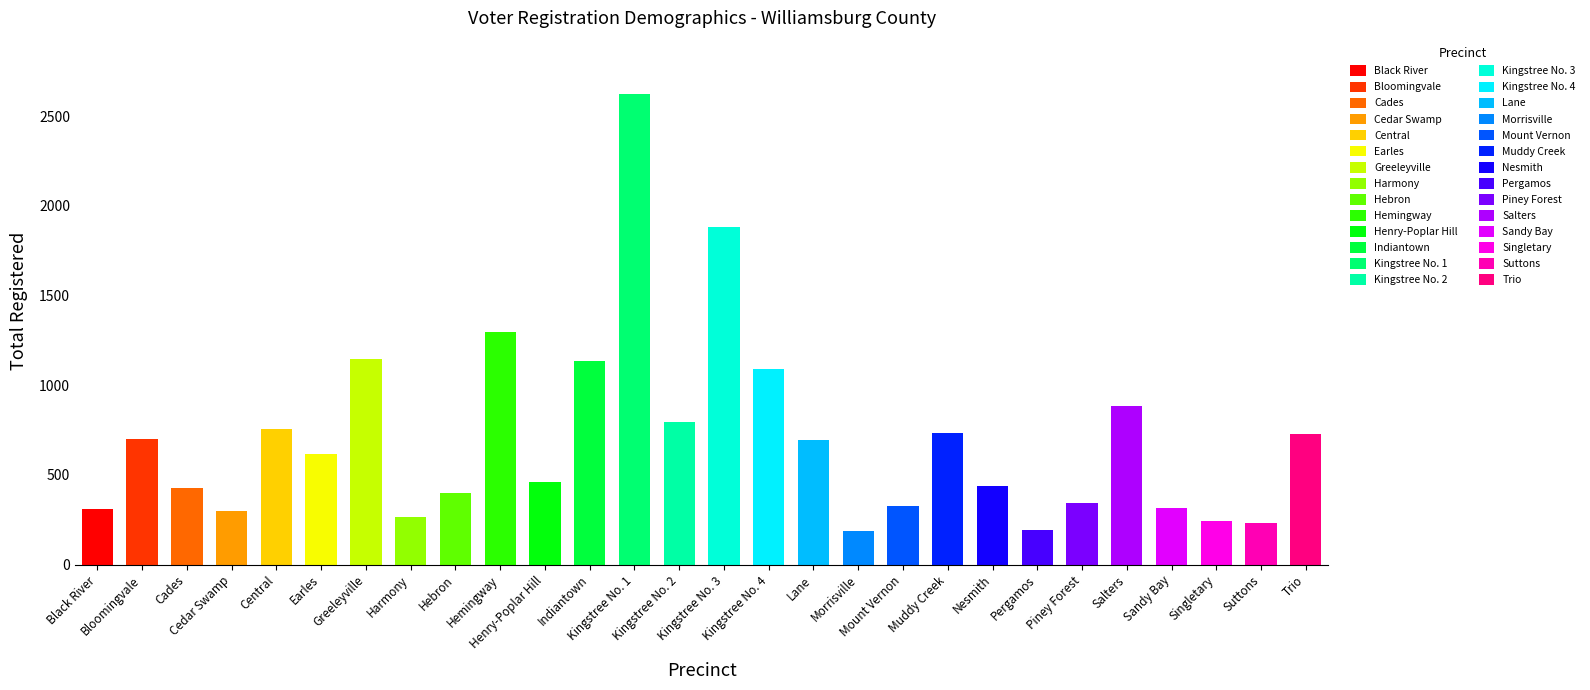

What is the approximate value at Black River, to the nearest 50?

300